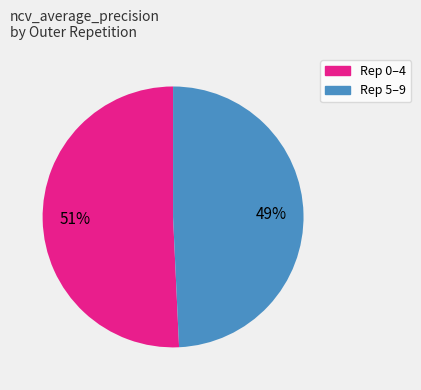

To the nearest percent, what is the average slice percentage?

50%